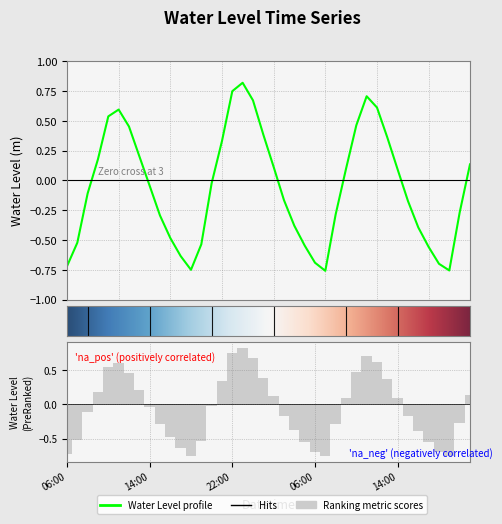

List the labels in order of value, largest first.

2023-03-07 23:00:00, 2023-03-07 22:00:00, 2023-03-08 11:00:00, 2023-03-08 00:00:00, 2023-03-08 12:00:00, 2023-03-07 11:00:00, 2023-03-07 10:00:00, 2023-03-08 10:00:00, 2023-03-07 12:00:00, 2023-03-08 01:00:00, 2023-03-08 13:00:00, 2023-03-07 21:00:00, 2023-03-07 13:00:00, 2023-03-07 09:00:00, 2023-03-08 21:00:00, 2023-03-08 02:00:00, 2023-03-08 09:00:00, 2023-03-08 14:00:00, 2023-03-07 20:00:00, 2023-03-07 14:00:00, 2023-03-07 08:00:00, 2023-03-08 03:00:00, 2023-03-08 15:00:00, 2023-03-08 20:00:00, 2023-03-08 08:00:00, 2023-03-07 15:00:00, 2023-03-08 04:00:00, 2023-03-08 16:00:00, 2023-03-07 16:00:00, 2023-03-07 07:00:00, 2023-03-07 19:00:00, 2023-03-08 05:00:00, 2023-03-08 17:00:00, 2023-03-07 17:00:00, 2023-03-08 06:00:00, 2023-03-08 18:00:00, 2023-03-07 06:00:00, 2023-03-07 18:00:00, 2023-03-08 19:00:00, 2023-03-08 07:00:00